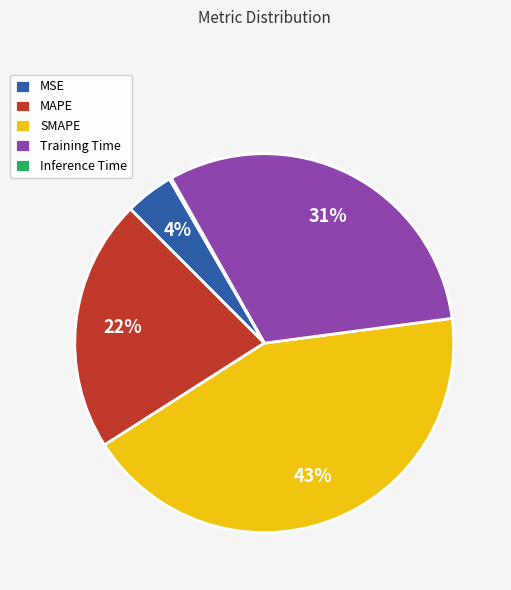

To the nearest percent, what is the difference between the largest and smallest slice percentages?

43%